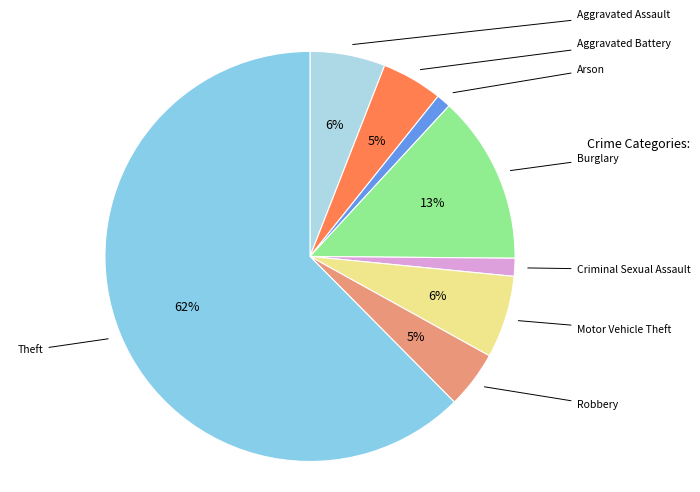

Which slice represents more than half of the pie?

Theft